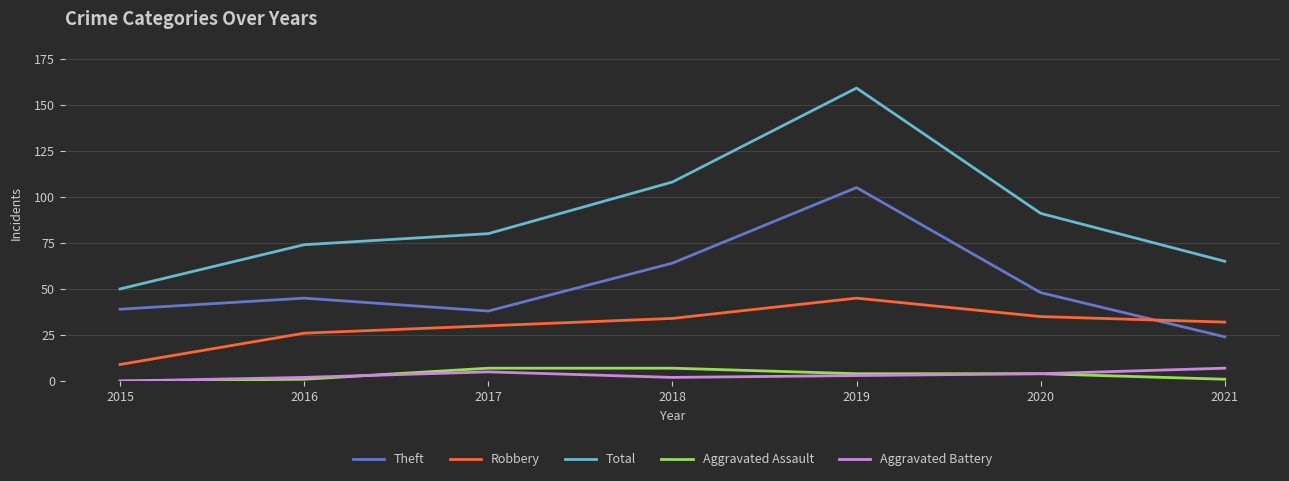

Count the number of categories in the chart.

7